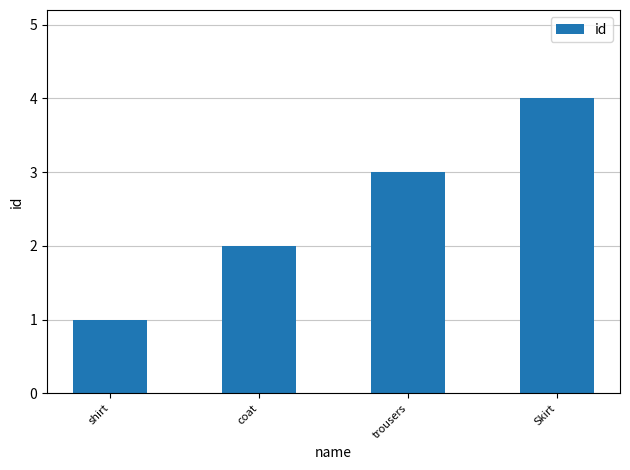

Rank the categories by value from highest to lowest.

Skirt, trousers, coat, shirt